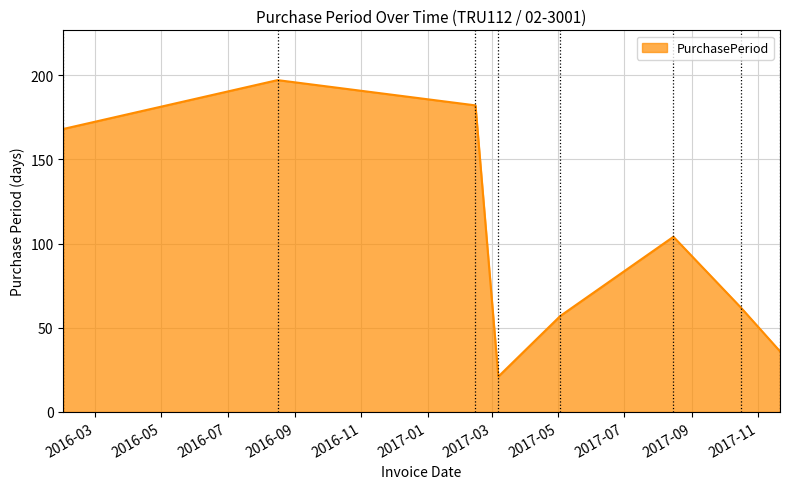

What is the smallest value displayed?

21